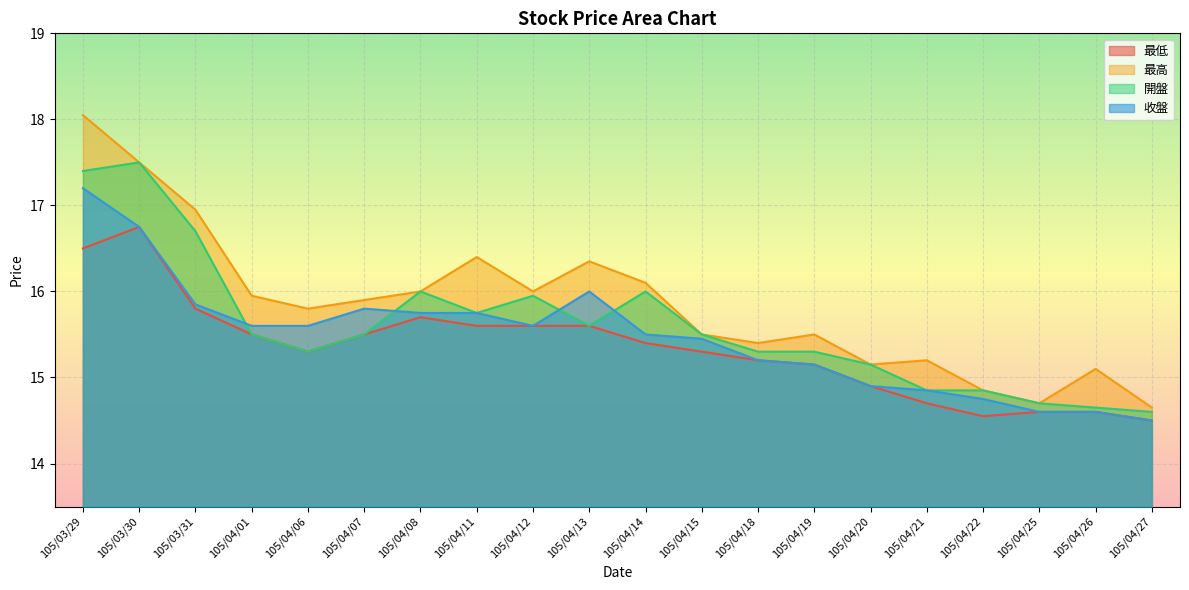

True or false: 最低 and 最高 intersect in this chart.

False